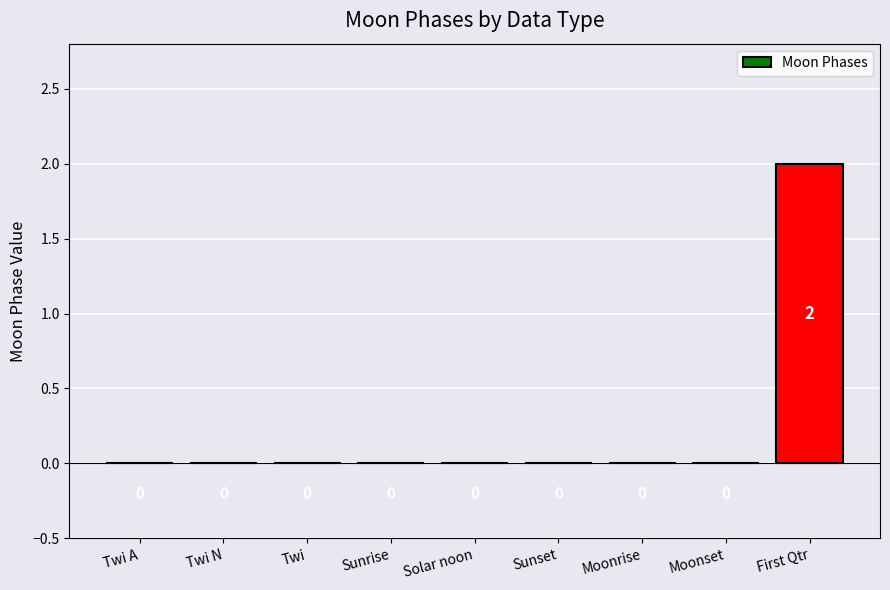

Are the bars grouped side by side (vs. stacked)?

No